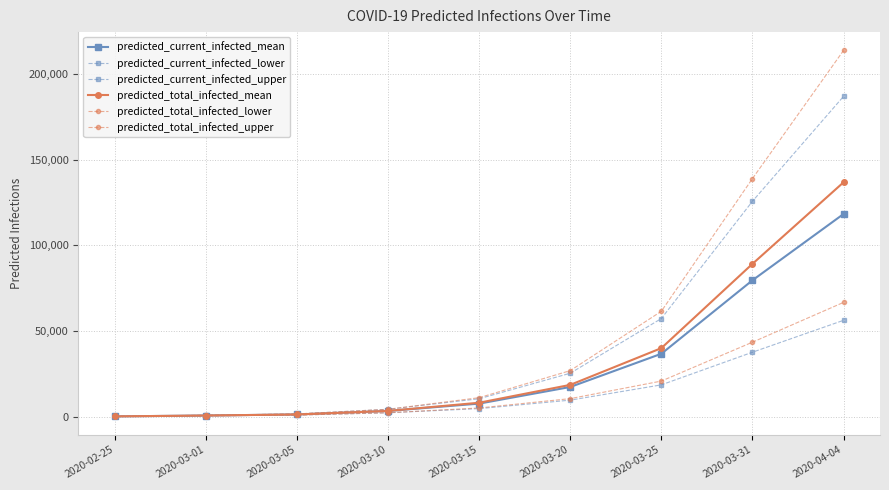

How many lines are shown in the chart?

6